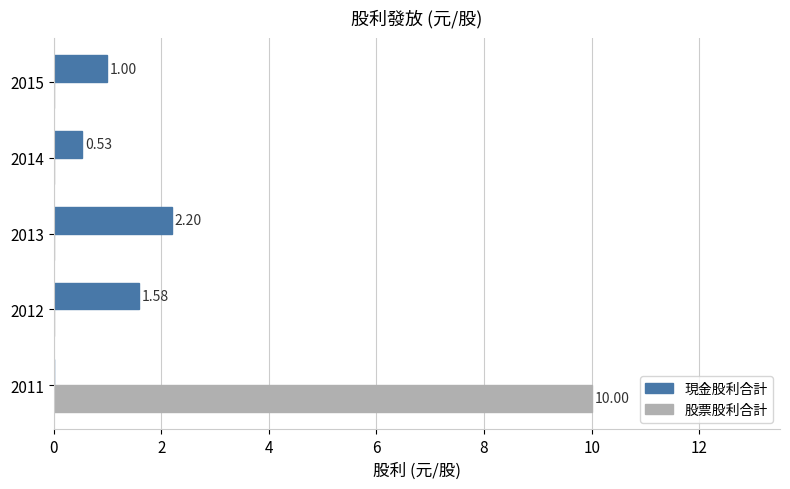

Between 2013 and 2015, which series saw the biggest shift?

現金股利合計